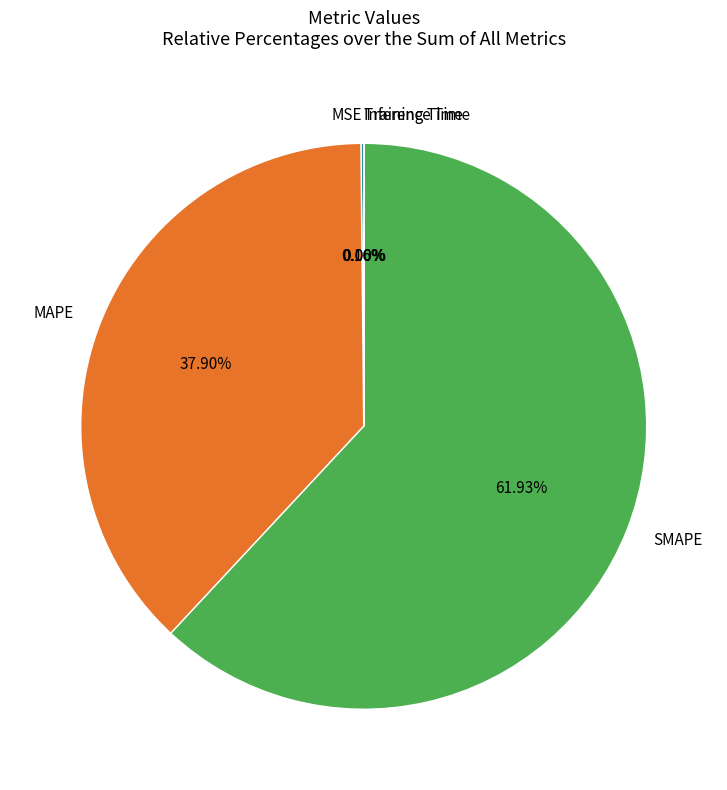

To the nearest percent, what is the combined percentage of MAPE and SMAPE?

100%